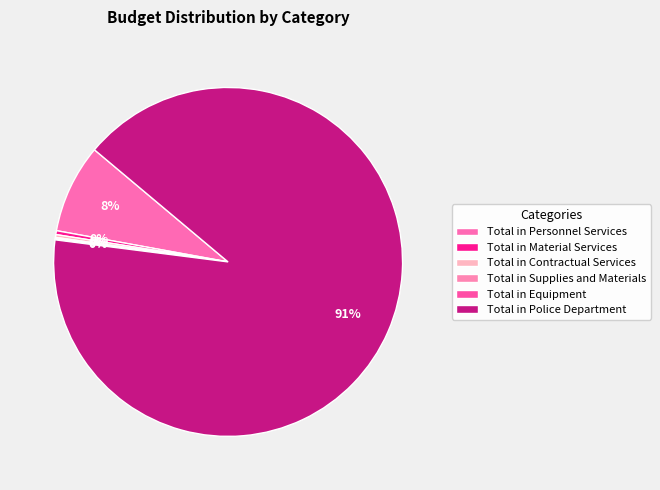

What percentage is the Total in Police Department slice, to the nearest percent?

91%